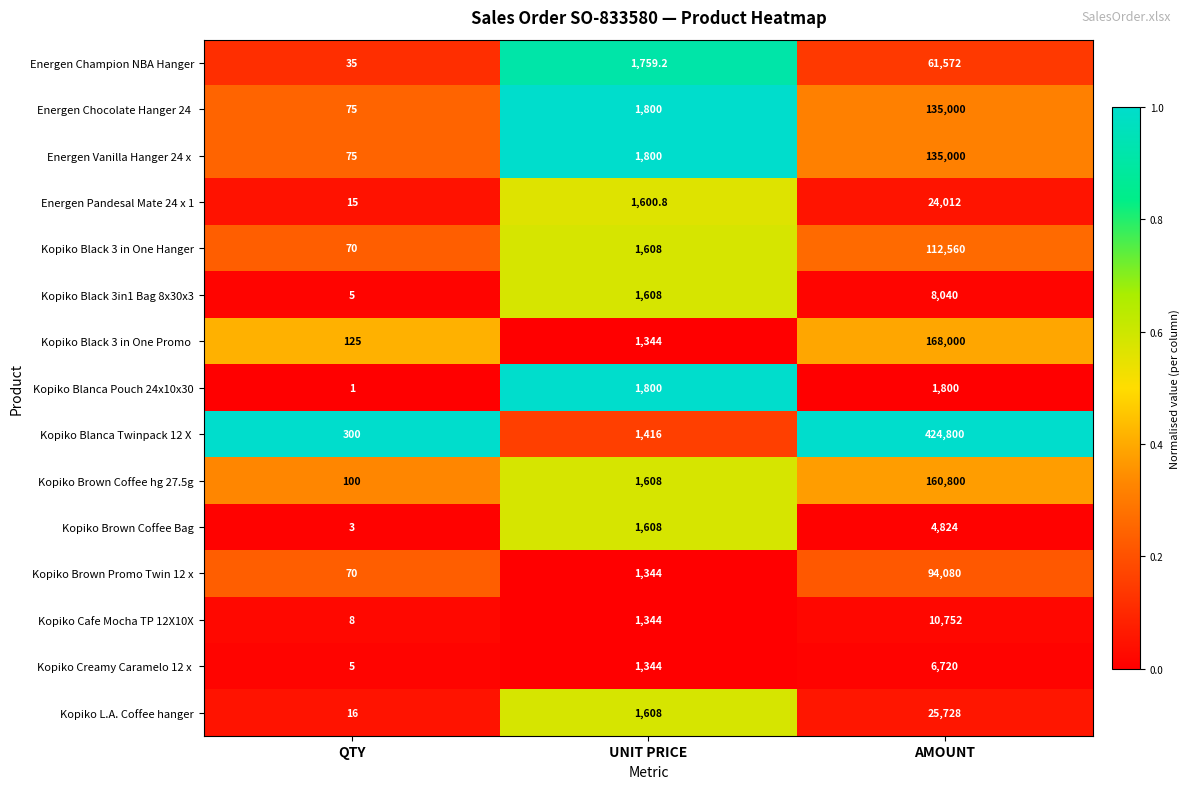

At which category is the sum across all series the highest?

AMOUNT